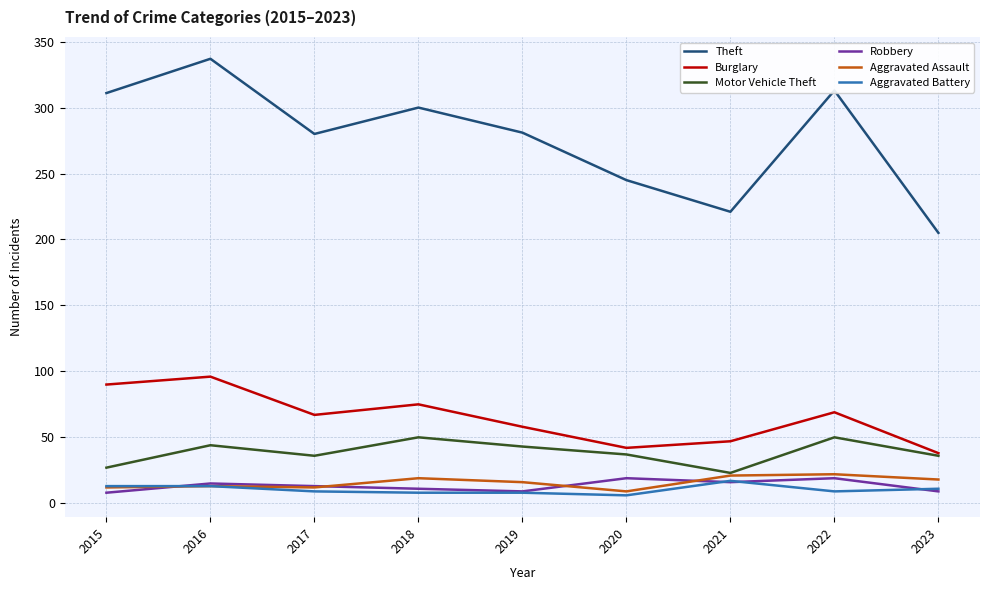

What is the difference between the highest and lowest values at 2019?

273